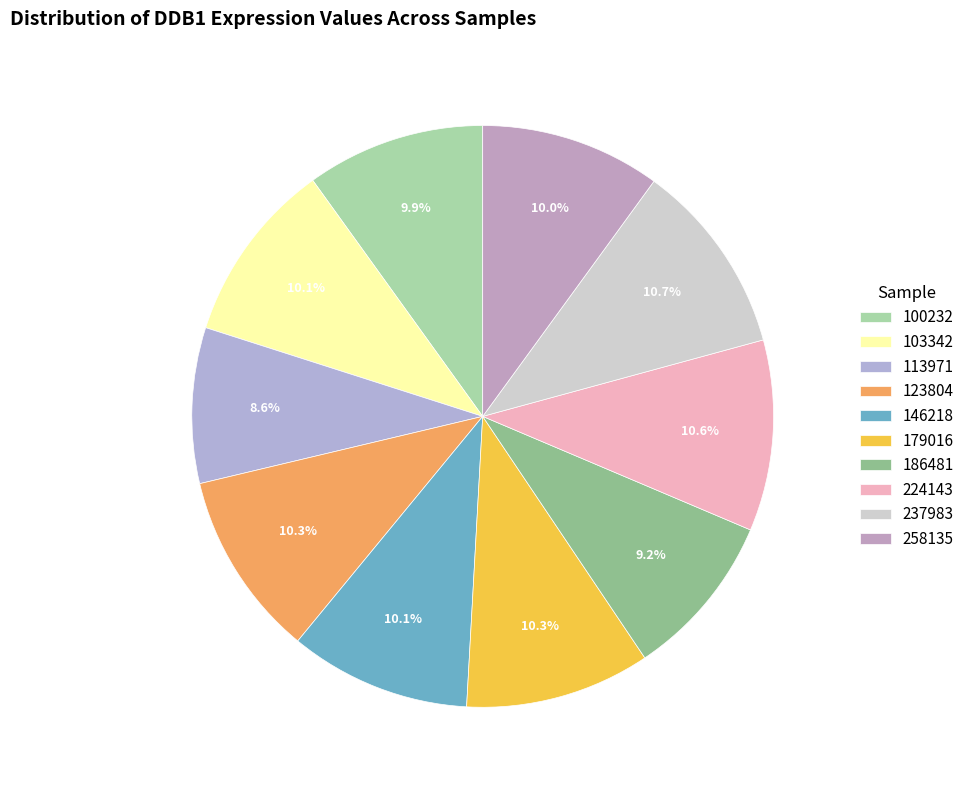

What percentage is NOT represented by 186481?

90.8%